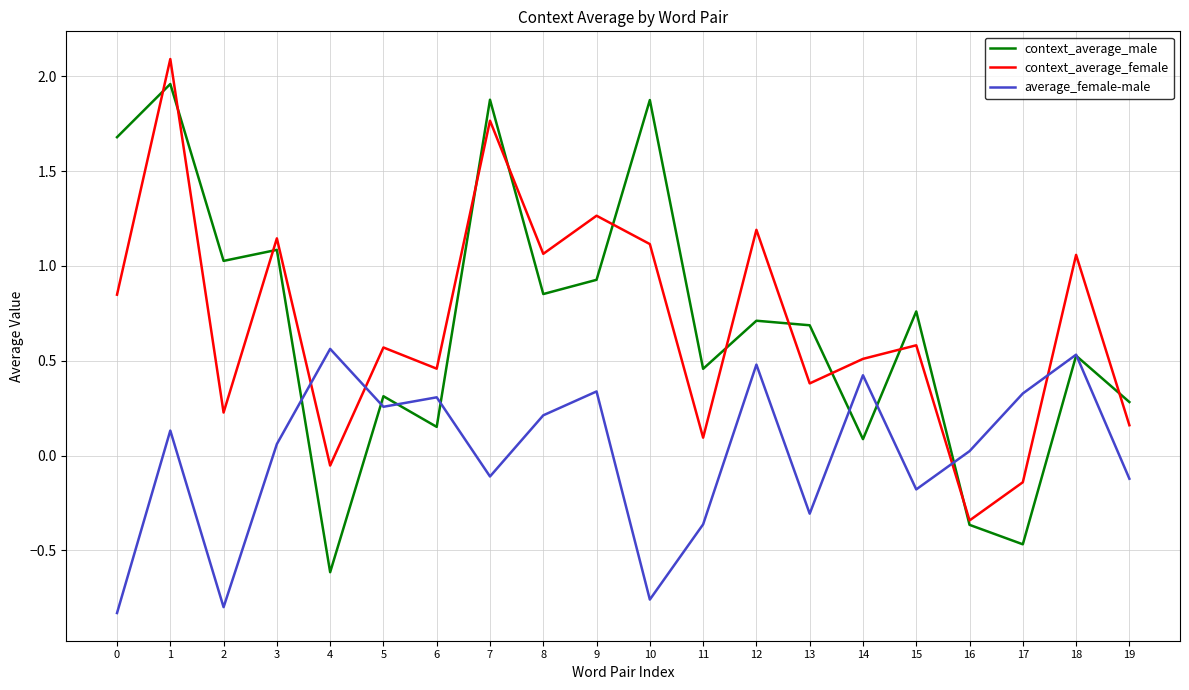

True or false: context_average_female and average_female-male cross at least once.

True